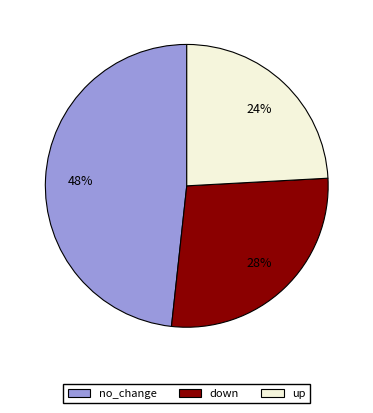

To the nearest percent, what portion does no_change represent?

48%